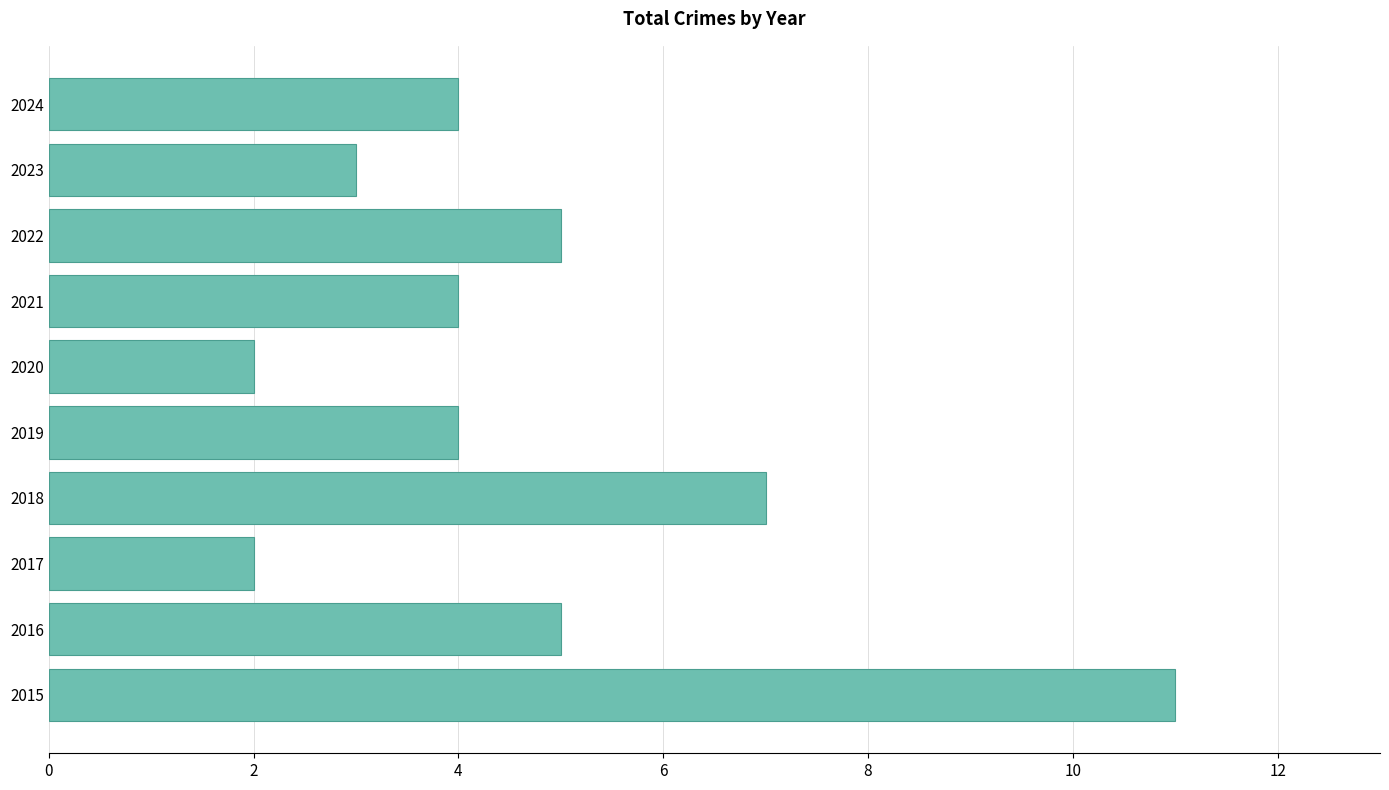

Is it true that the value at 2023 is 5?

False